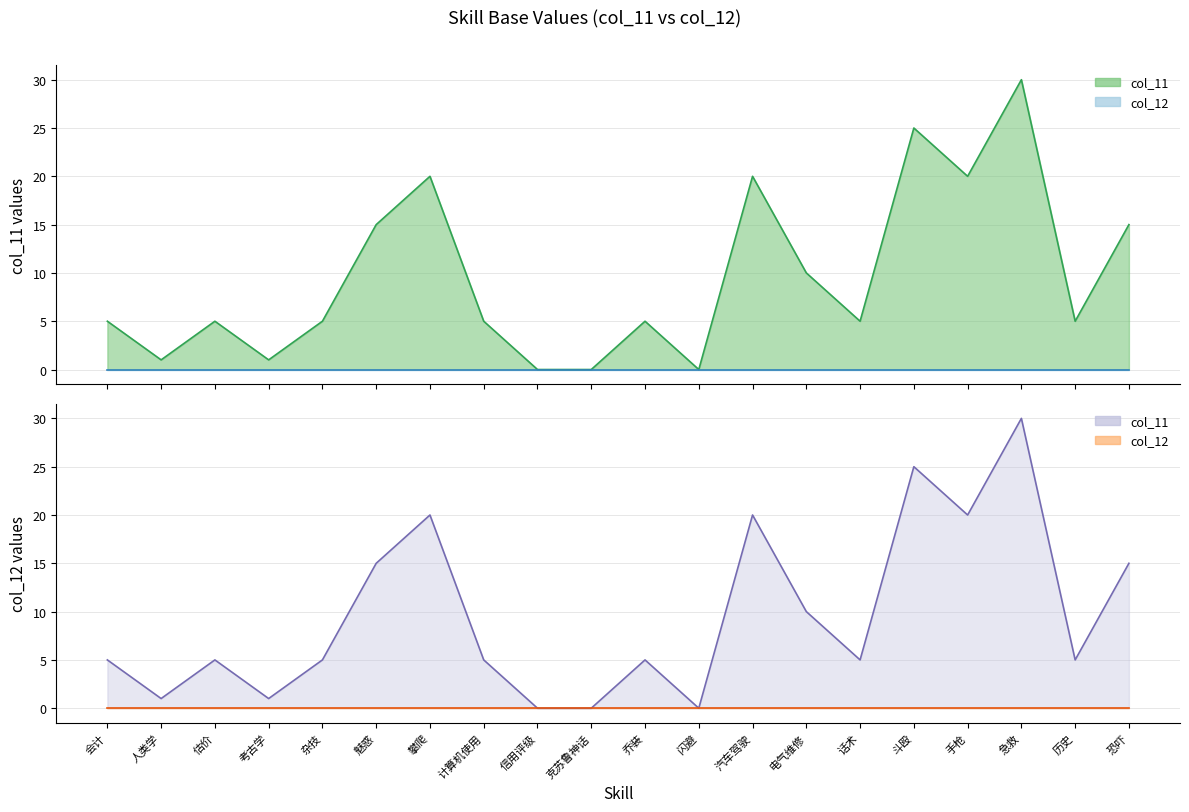

What is the greatest value displayed?

30